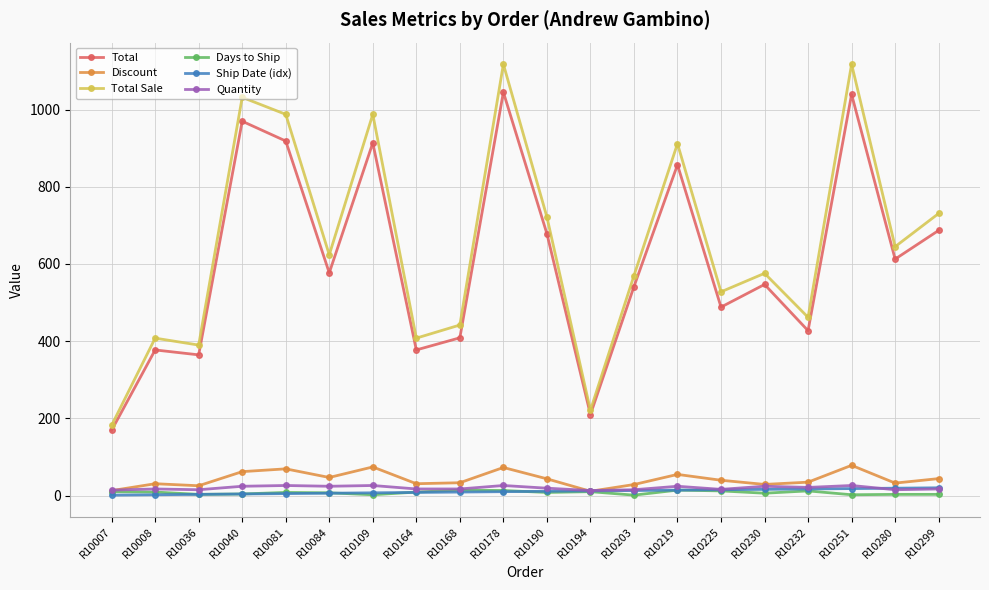

Which series has the largest total across all categories?

Total Sale